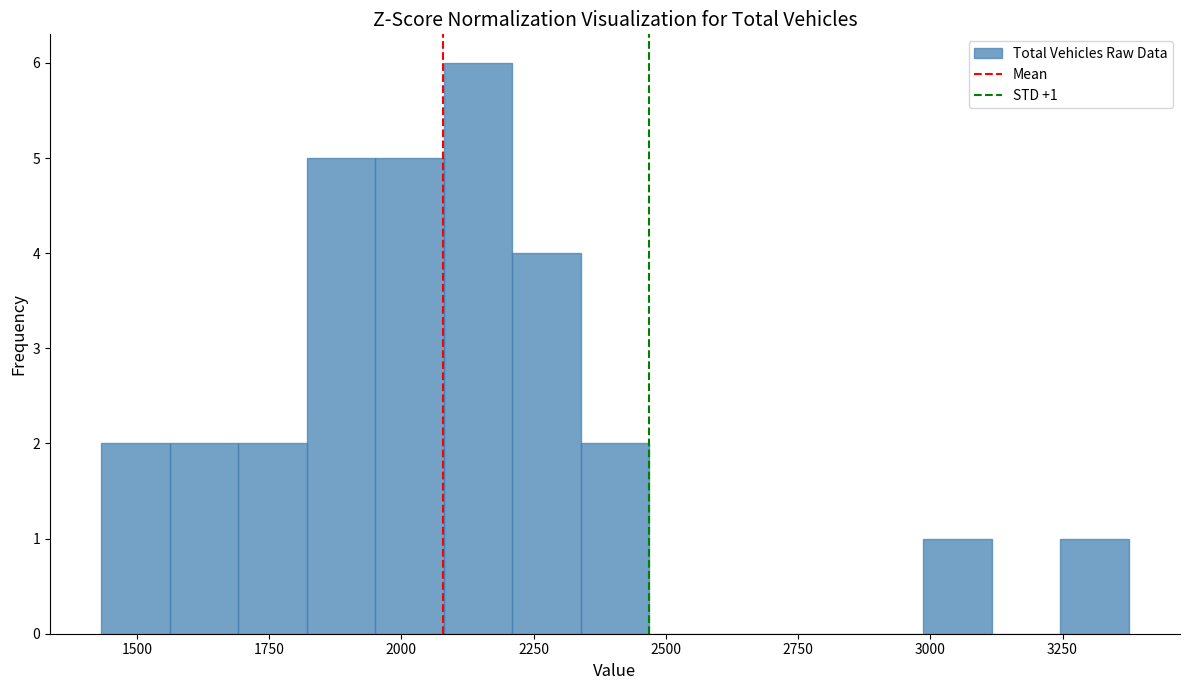

Read against the x-axis, roughly where is the centre of the tallest bar?

2150